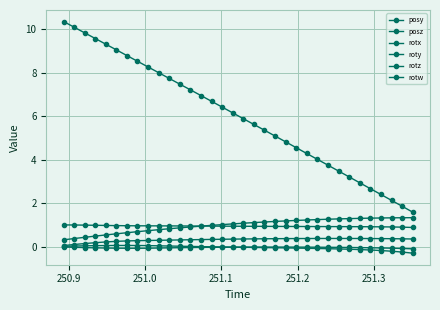

How many data points in posz are above 6?

17